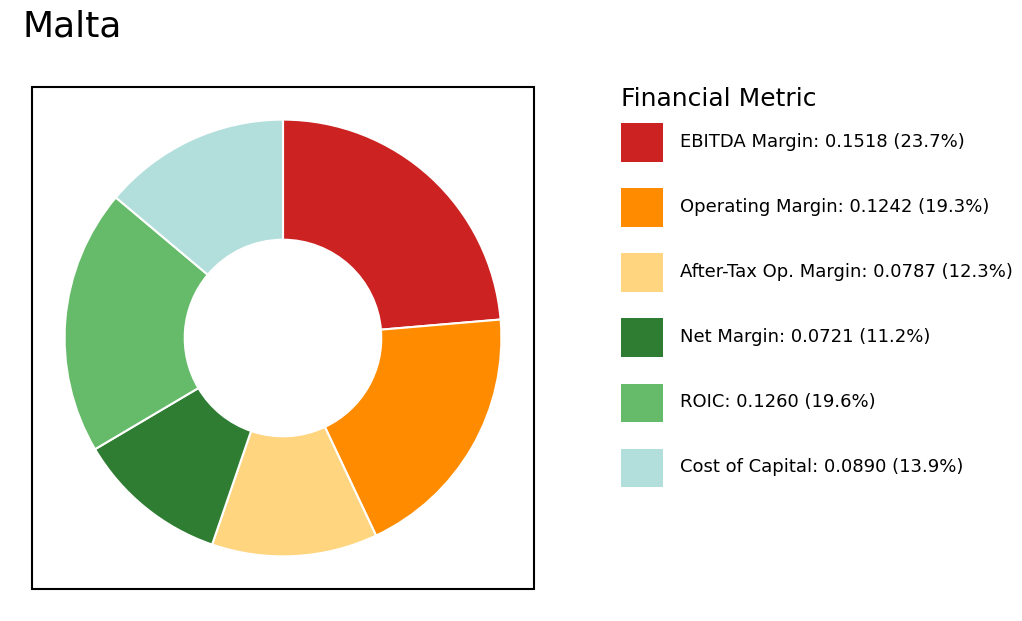

Is there any slice that represents more than half of the pie?

No